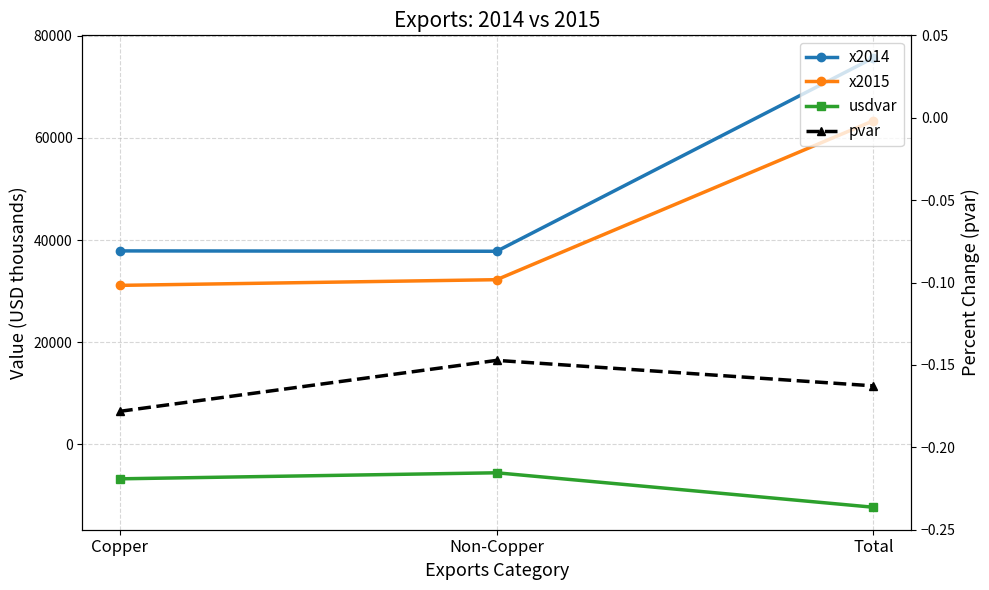

Reading left to right, extract all data points from this chart.

x2014: Copper=37872.0	Non-Copper=37803.0	Total=75675.0
x2015: Copper=31125.0	Non-Copper=32237.0	Total=63362.0
usdvar: Copper=-6747.0	Non-Copper=-5566.0	Total=-12313.0
pvar: Copper=-0.2	Non-Copper=-0.1	Total=-0.2